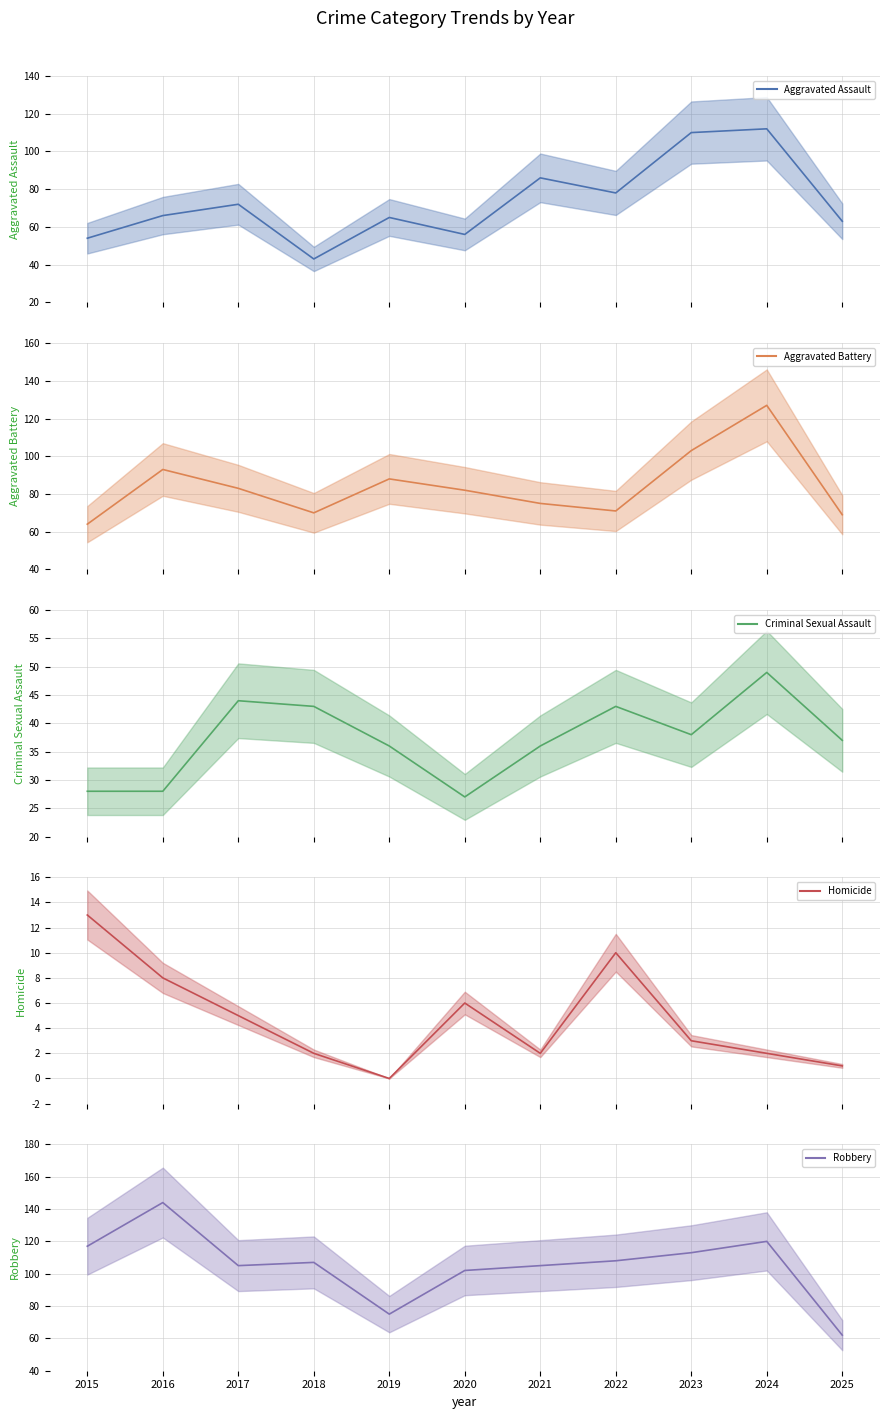

Where do Aggravated Battery and Aggravated Assault first cross each other?

2020 and 2021